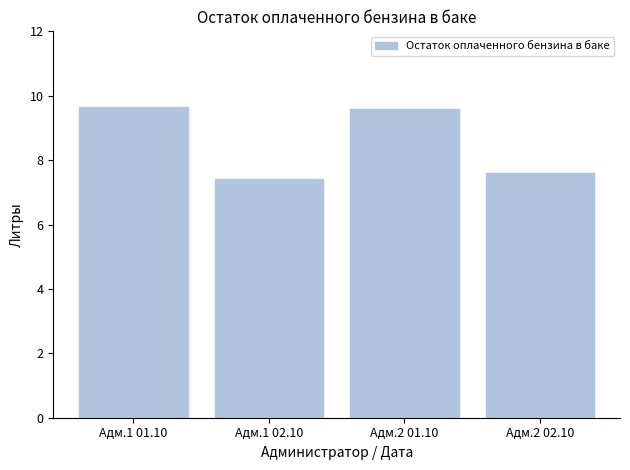

How many bars are there in total?

4